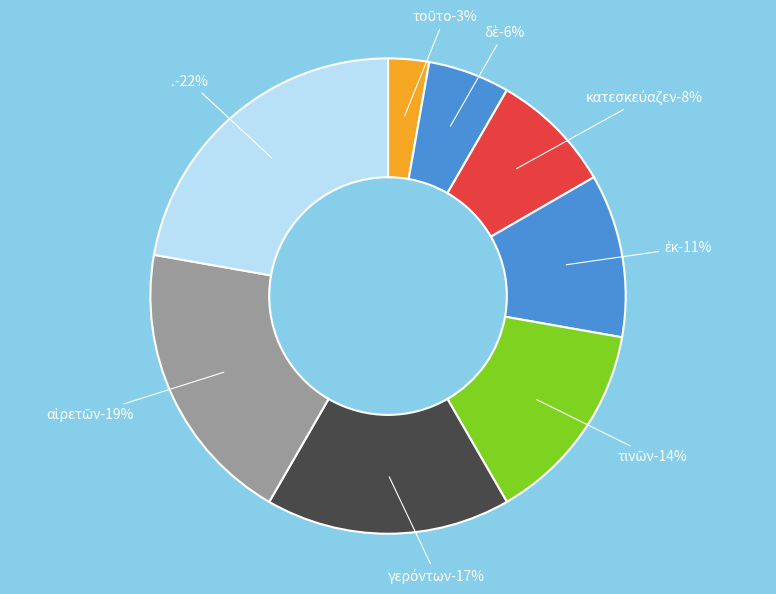

To the nearest percent, what is the average slice percentage?

12%